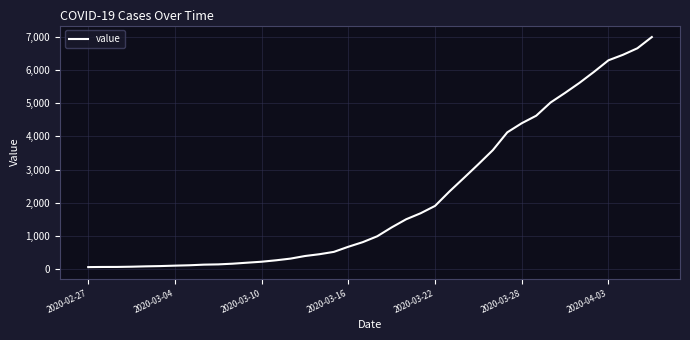

What is the difference between the maximum and minimum values?

6931